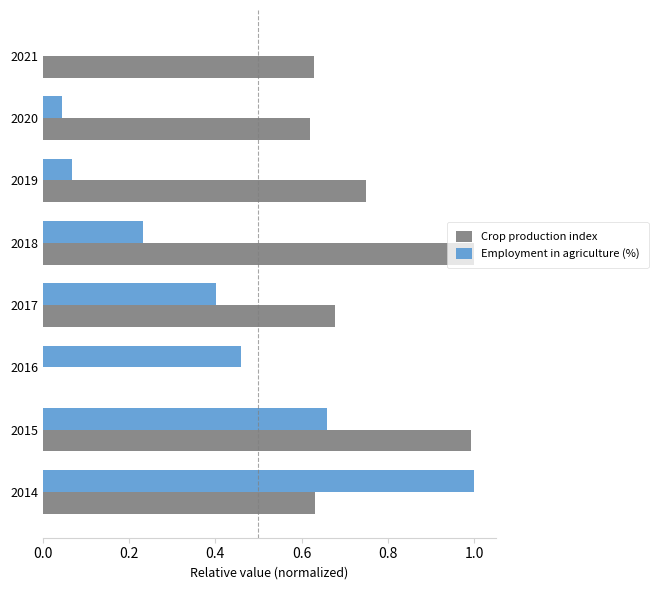

The value of Employment in agriculture (%) at 2019 is 0.0. True or false?

False